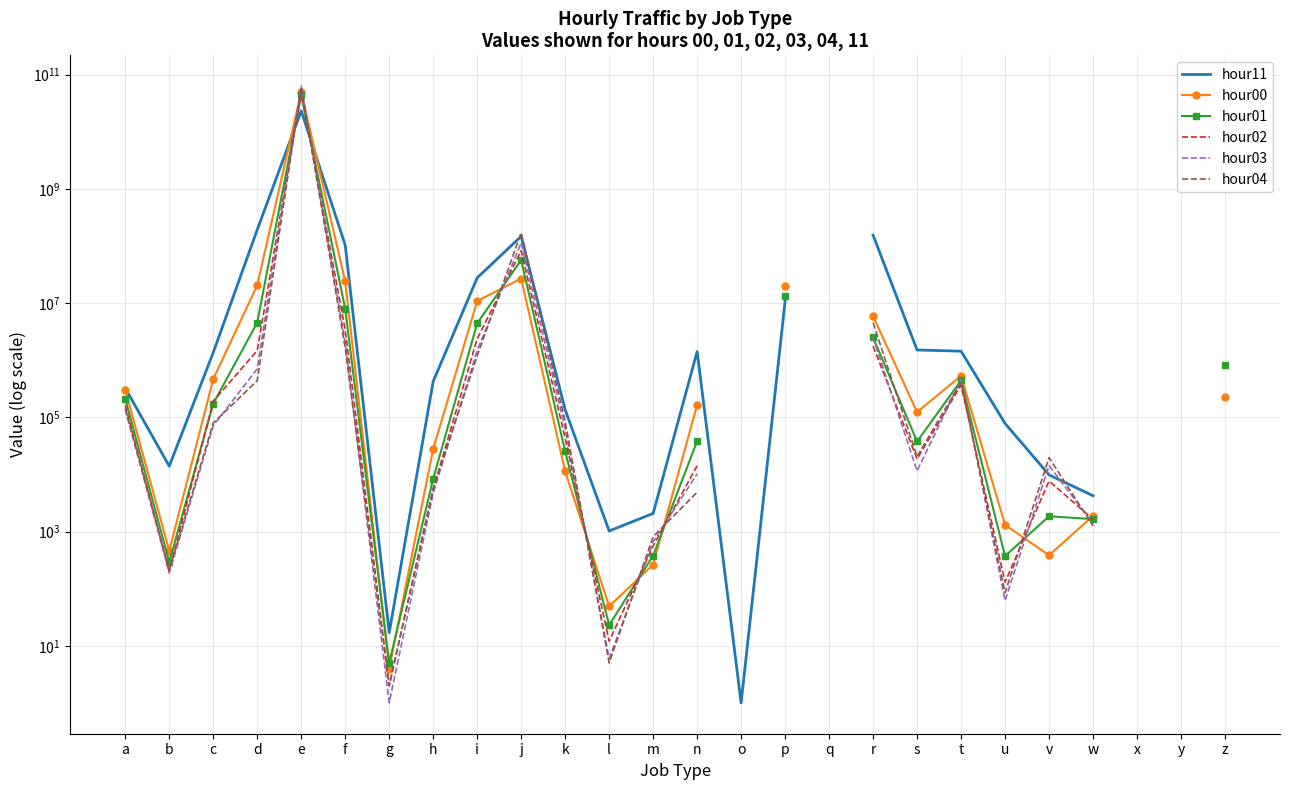

What are all the series names shown in the legend?

hour11, hour00, hour01, hour02, hour03, hour04